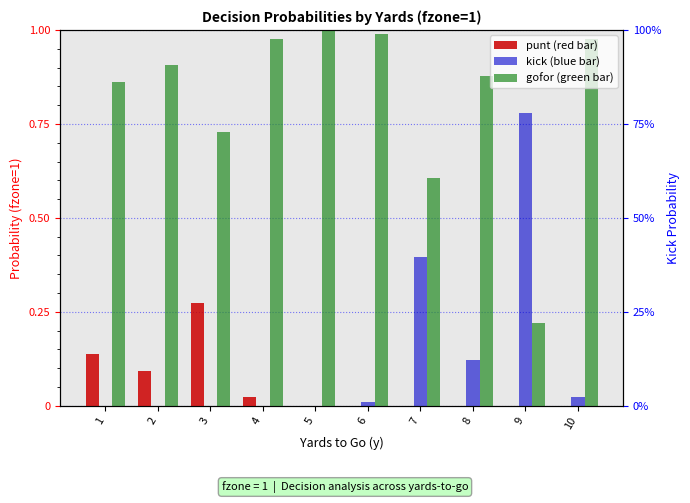

The punt series shows 0.1 at 2. True or false?

True